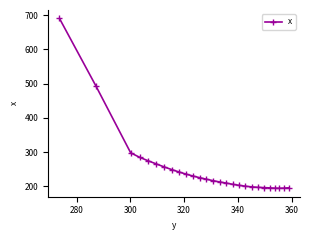

How many data points are above 216?

14